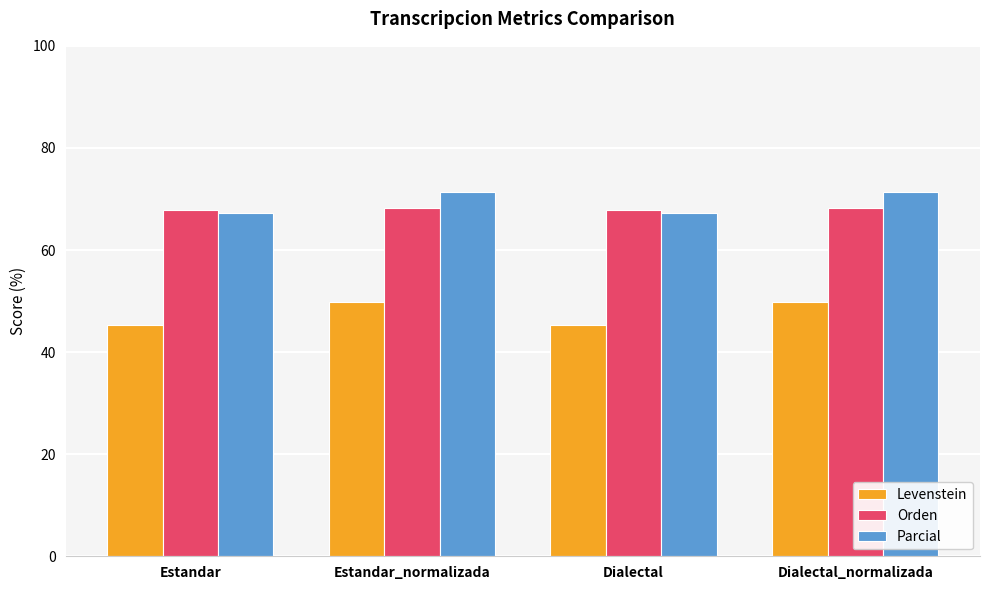

What is the spread (max minus min) of values at Dialectal?

22.6